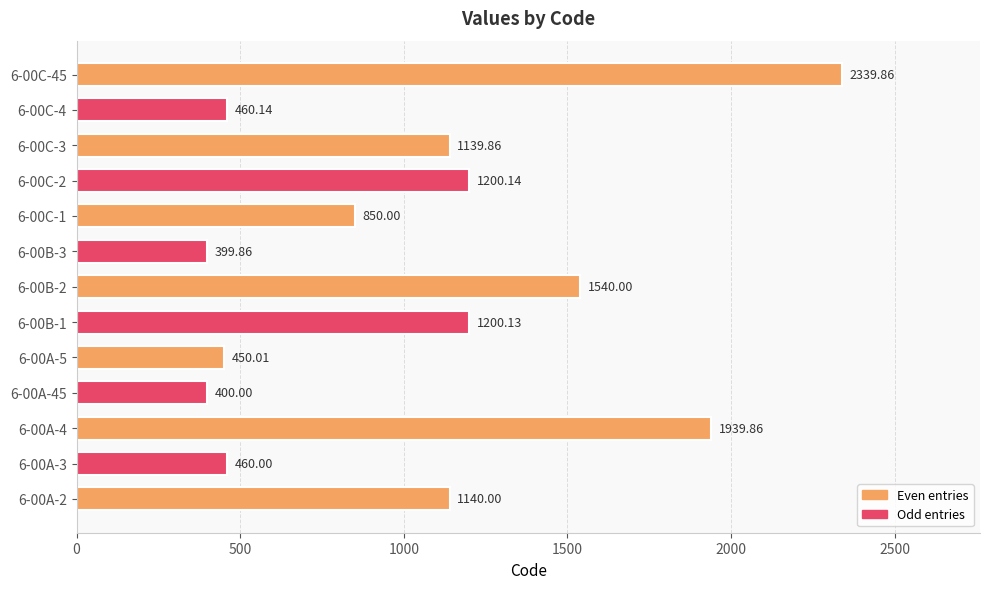

What is the difference between the values at 6-00C-4 and 6-00A-5?

10.1